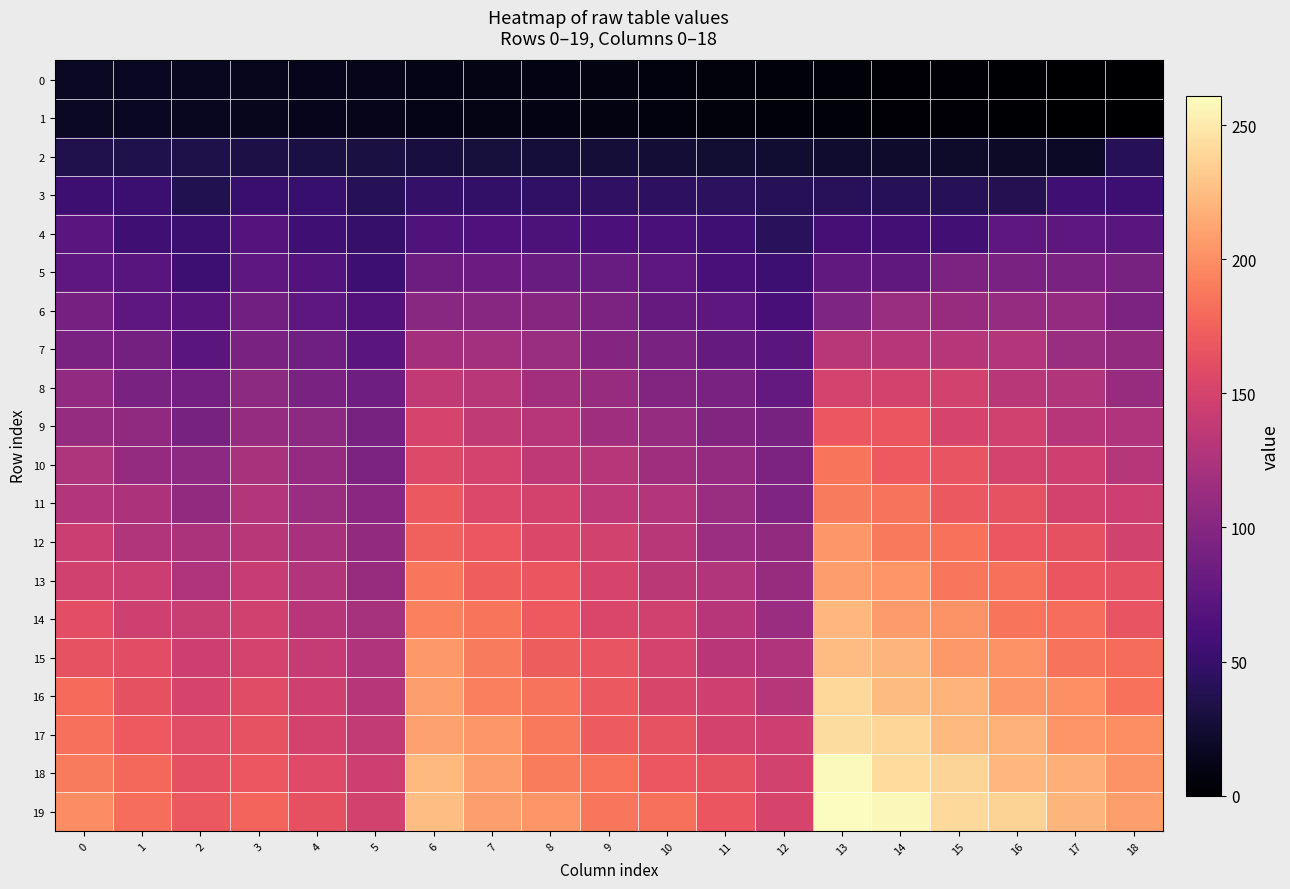

What is the spread (max minus min) of values at 17?

220